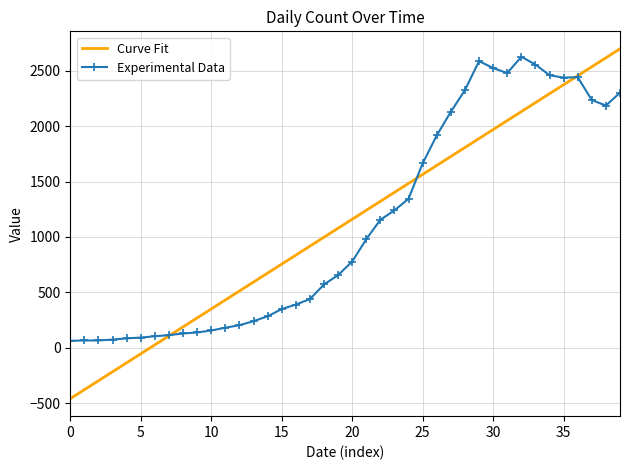

Which series has the widest spread of values?

Curve Fit